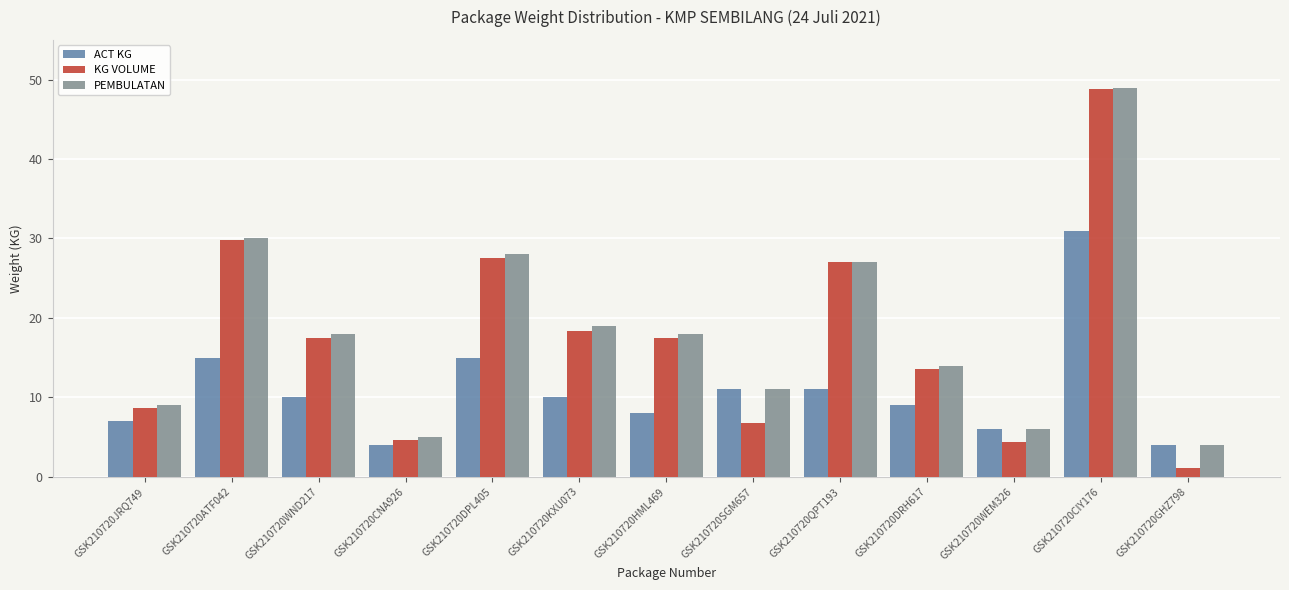

At which category is the sum across all series the highest?

GSK210720CIY176